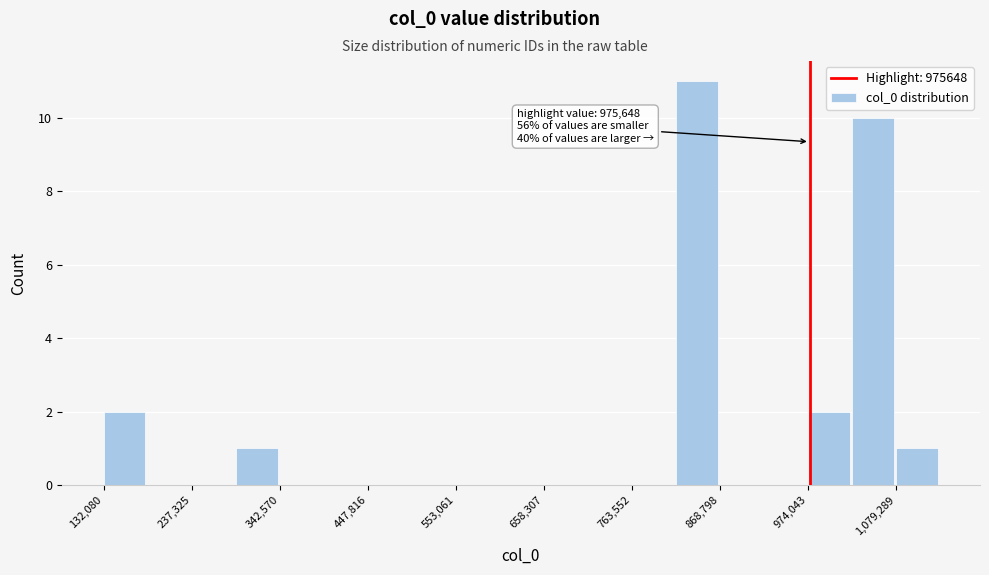

Around what value on the x-axis is the tallest bar? Give the approximate position of its centre, as read against the axis.

840000